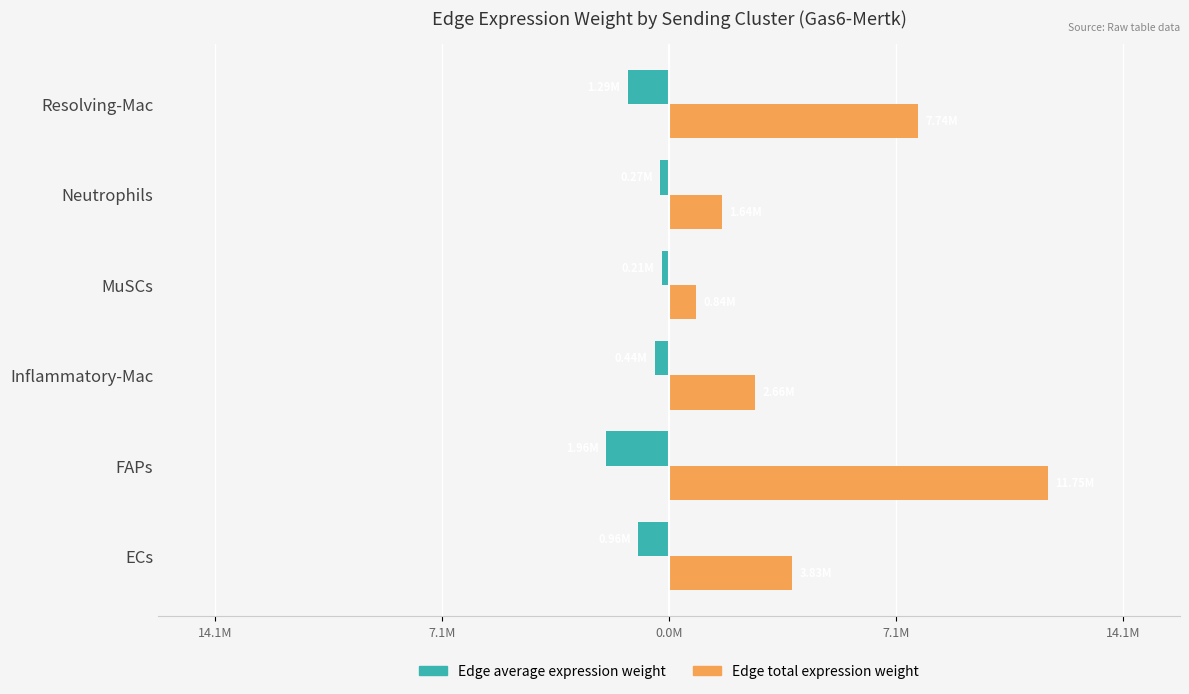

What is the average value of the Edge average expression weight series?

-855376.5